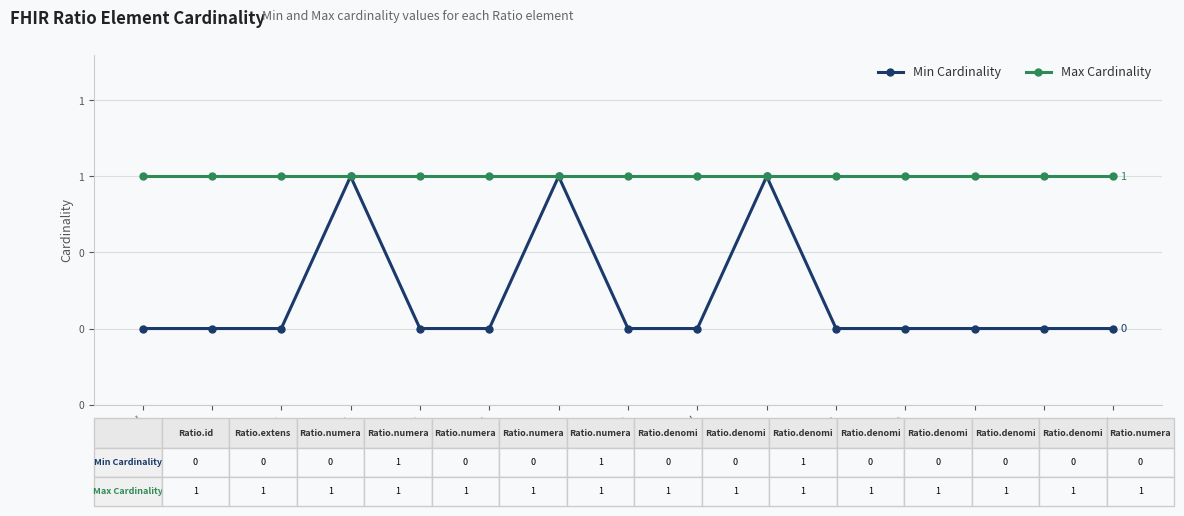

At Ratio.denominator.code, list the series in order from smallest to largest.

Min Cardinality, Max Cardinality